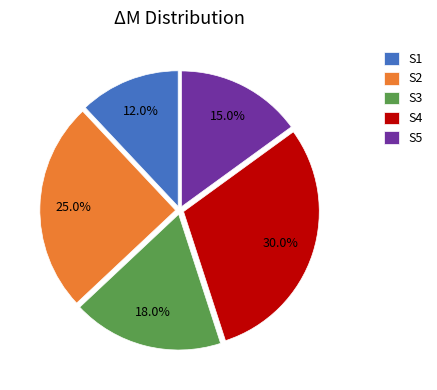

Does S1 account for over 50% of the chart?

No